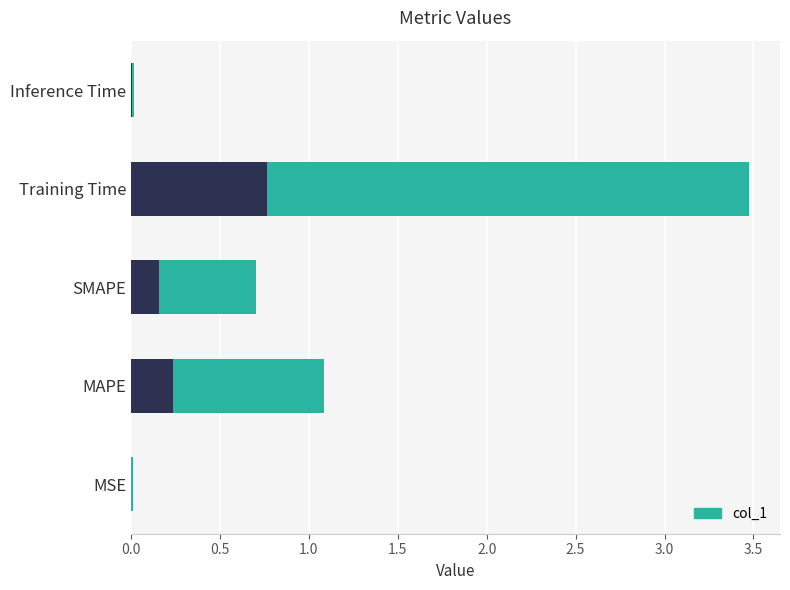

The chart shows a value of 0.7 at MAPE. True or false?

False